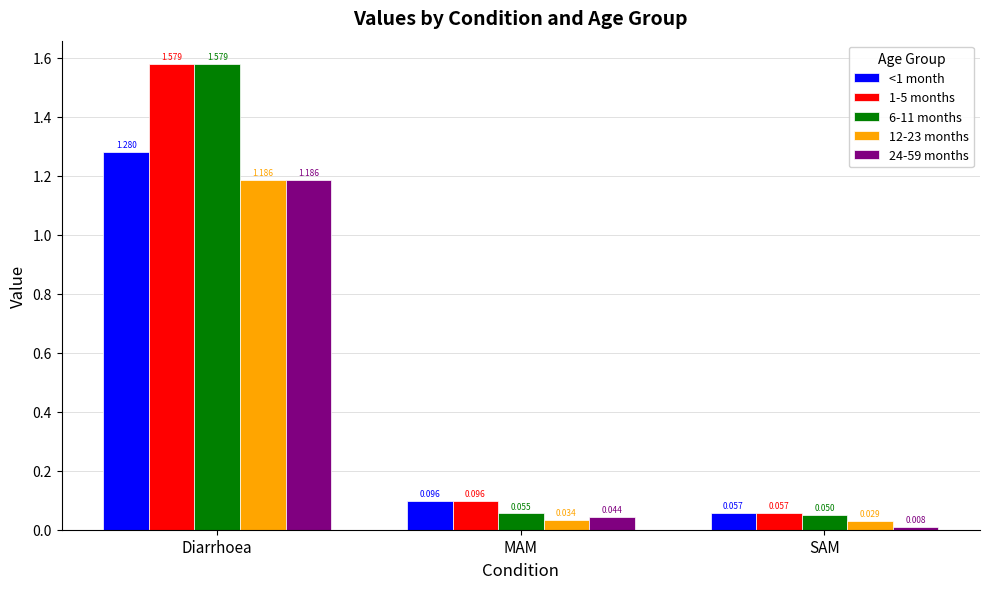

At which label does 12-23 months reach its minimum?

SAM